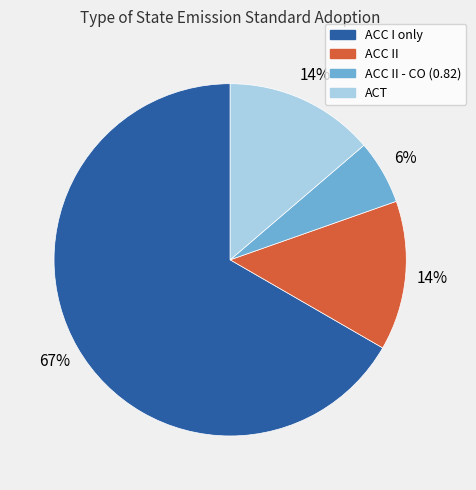

To the nearest percent, what is the average slice percentage?

25%